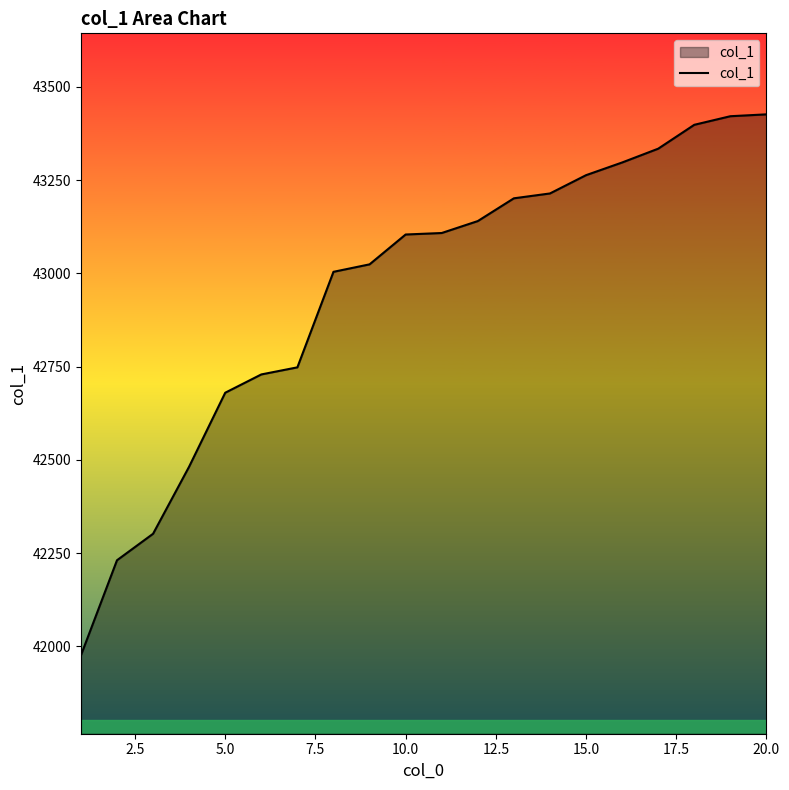

What is the smallest value displayed?

41976